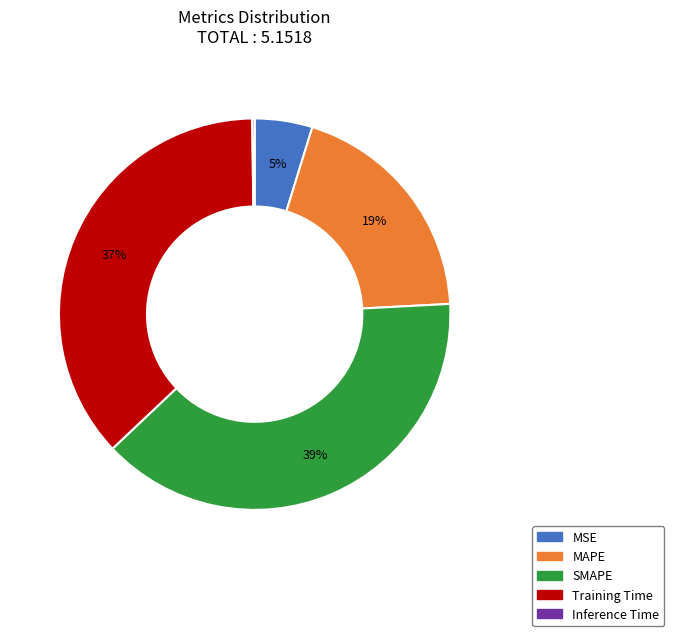

Is the sum of Training Time and SMAPE greater than half?

Yes